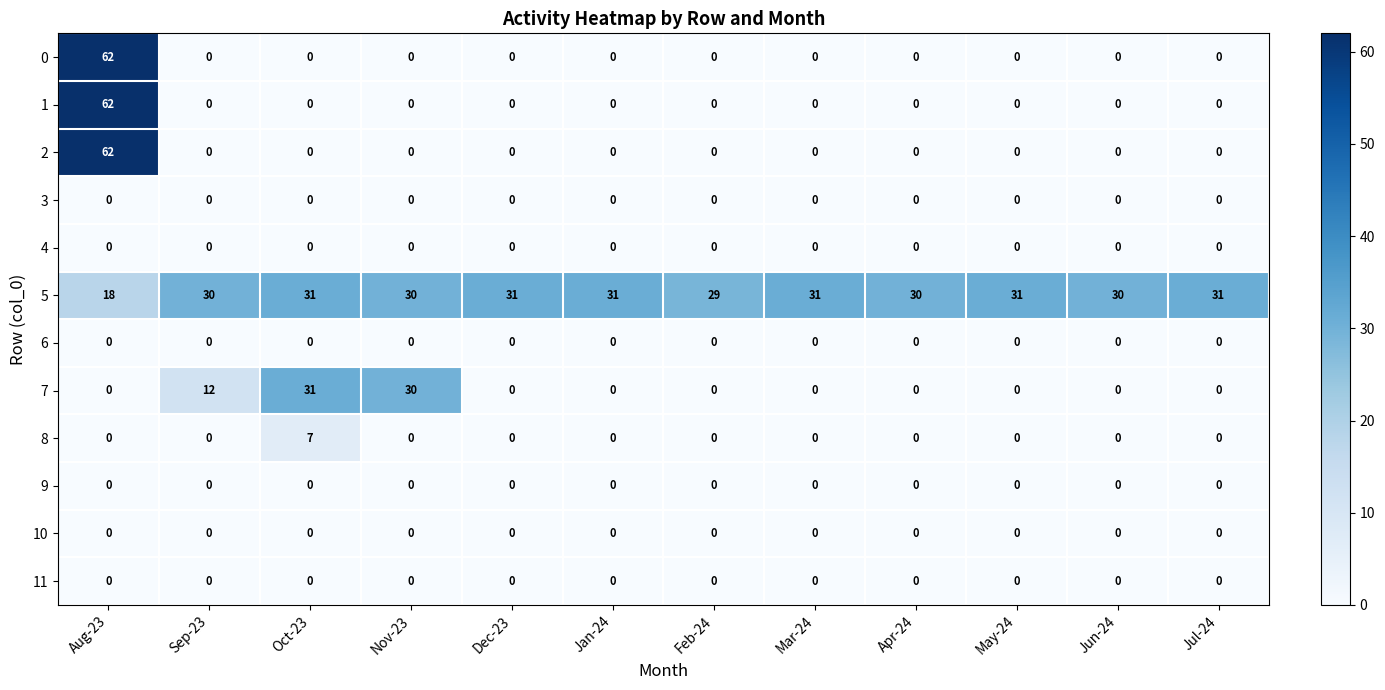

At which category is the sum across all series the highest?

Aug-23